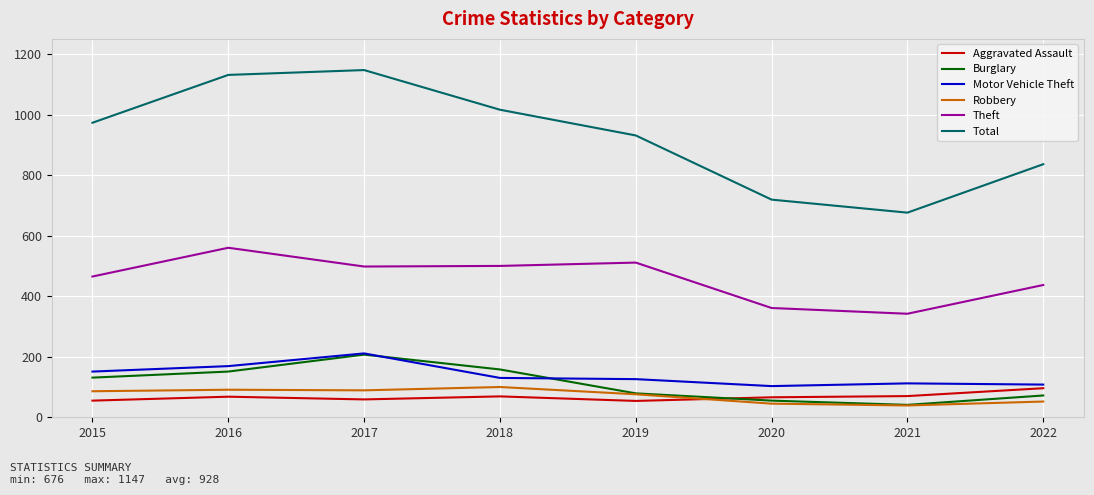

Does the chart display data point markers on the line(s)?

No